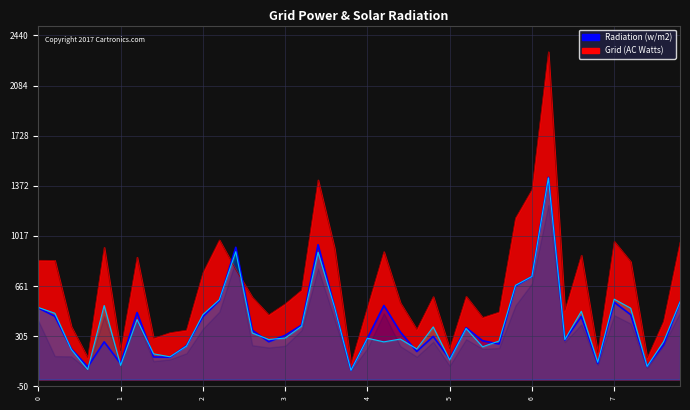

What is the spread (max minus min) of values at 33?

435